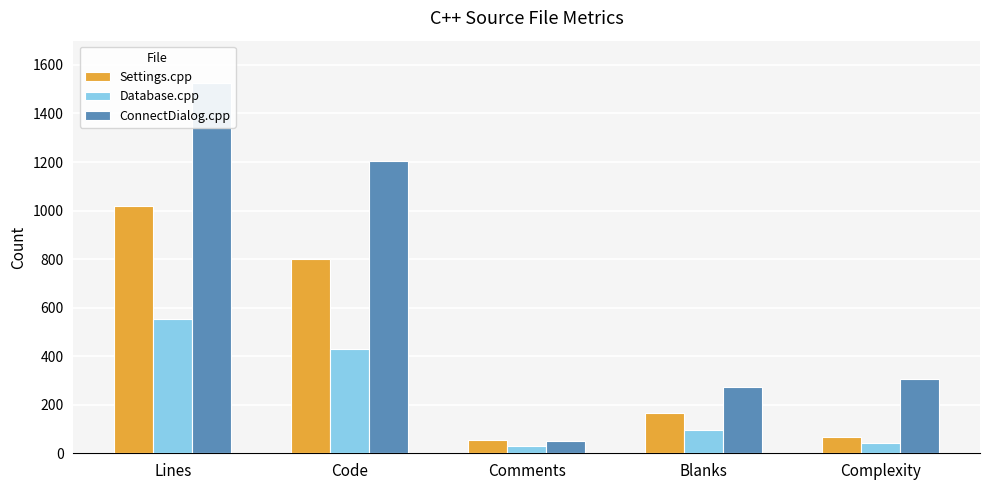

What is the difference between the maximum and second lowest values in the ConnectDialog.cpp series?

1253